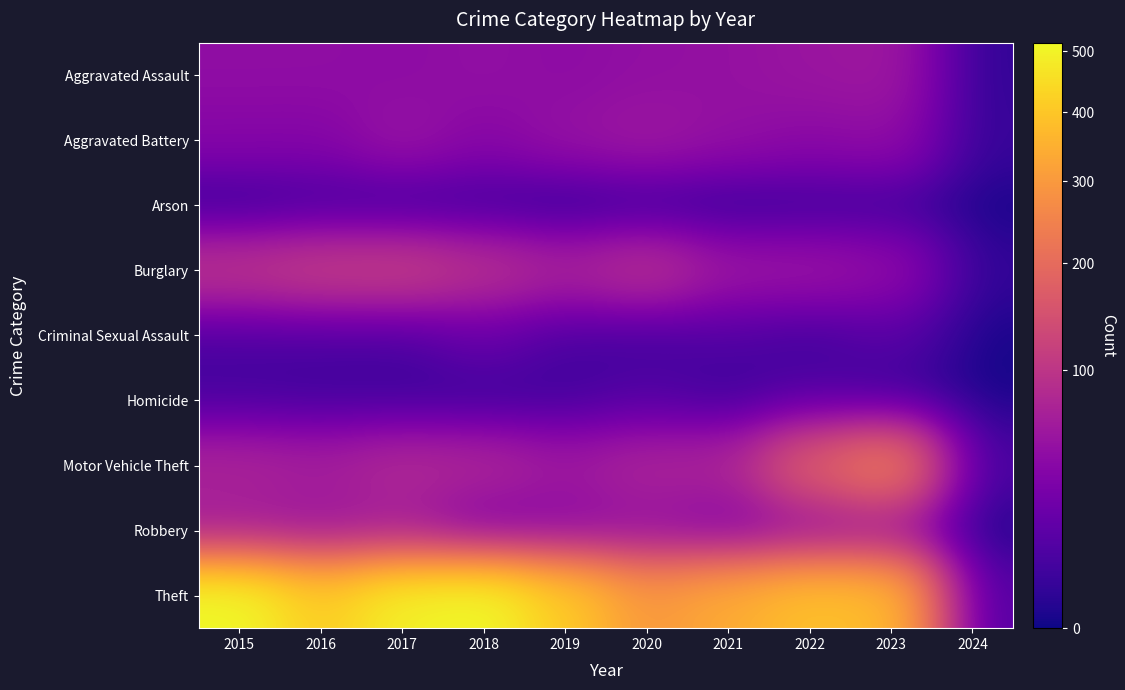

What is the greatest value displayed?

515